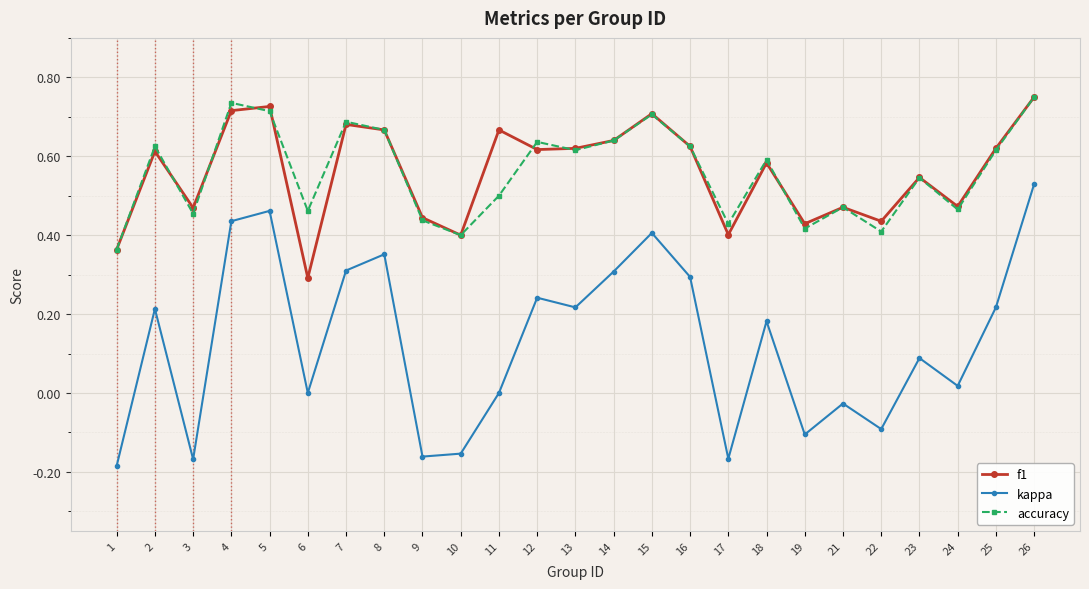

Is it true that accuracy equals 1.2 at 15?

False